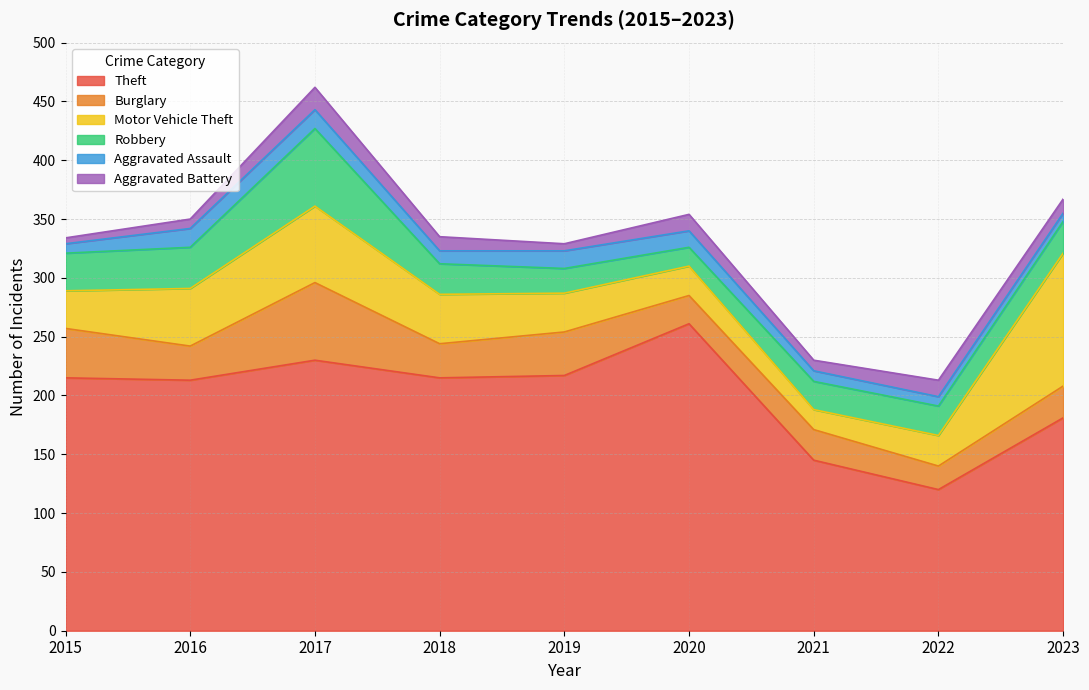

Does the chart have visible grid lines?

Yes